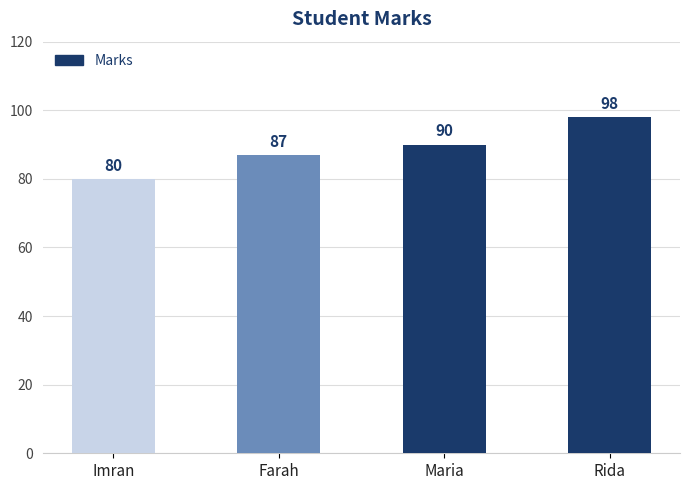

What is the average value?

89